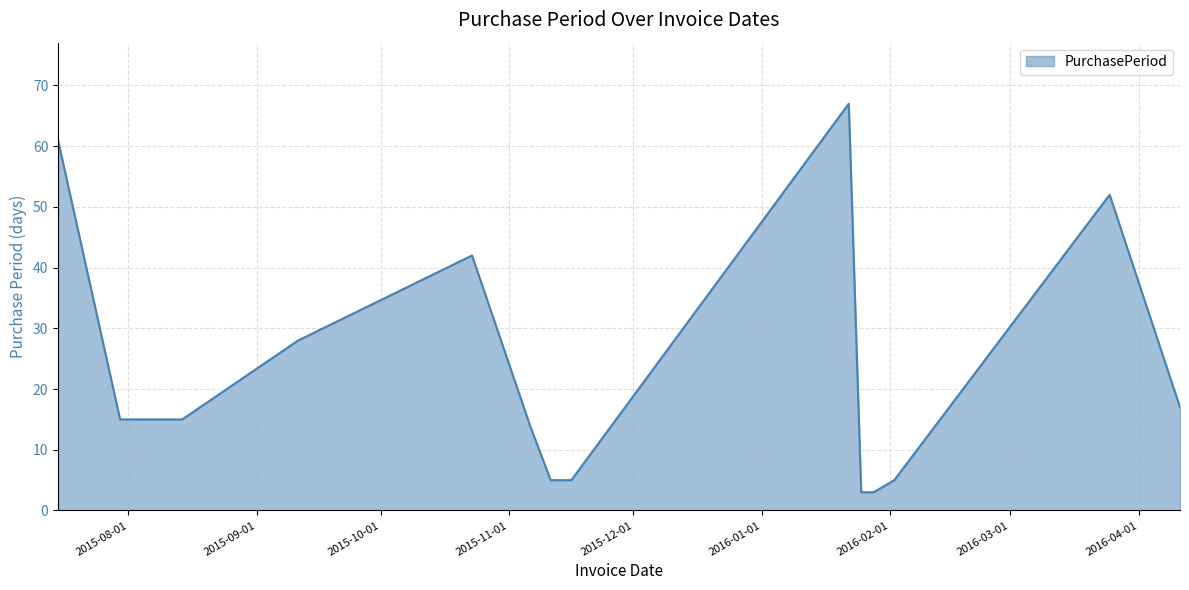

True or false: the data has more than 2 interior local peaks.

True